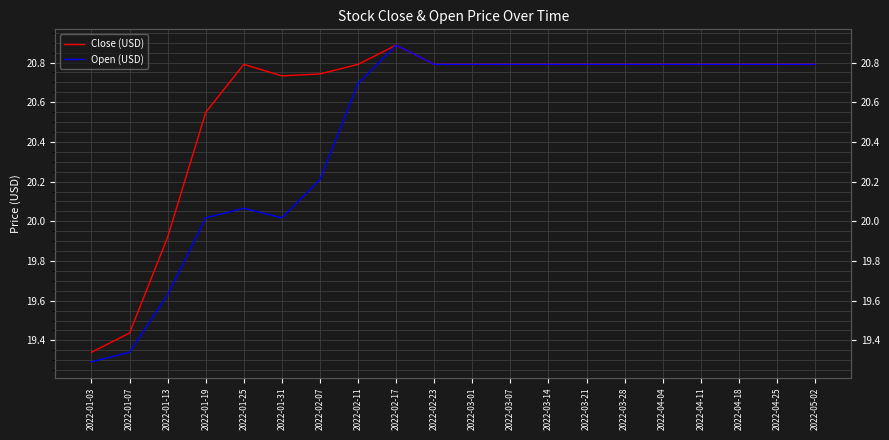

Does the chart display data point markers on the line(s)?

No